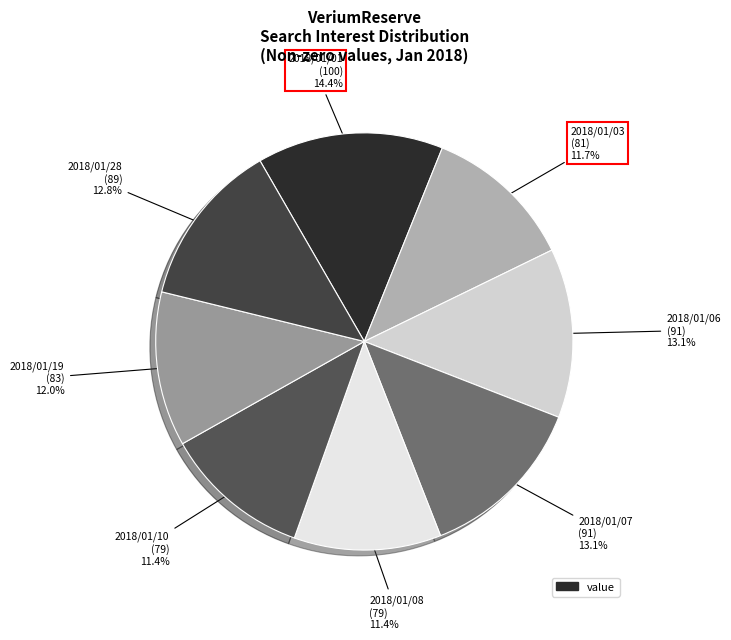

How many segments does this pie chart have?

8